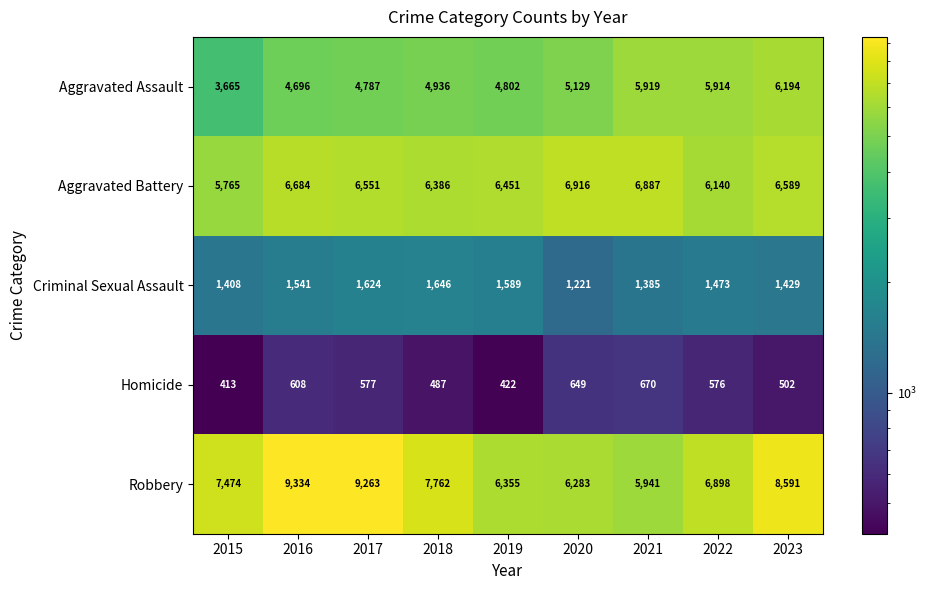

Which series has the largest range (max minus min)?

Robbery